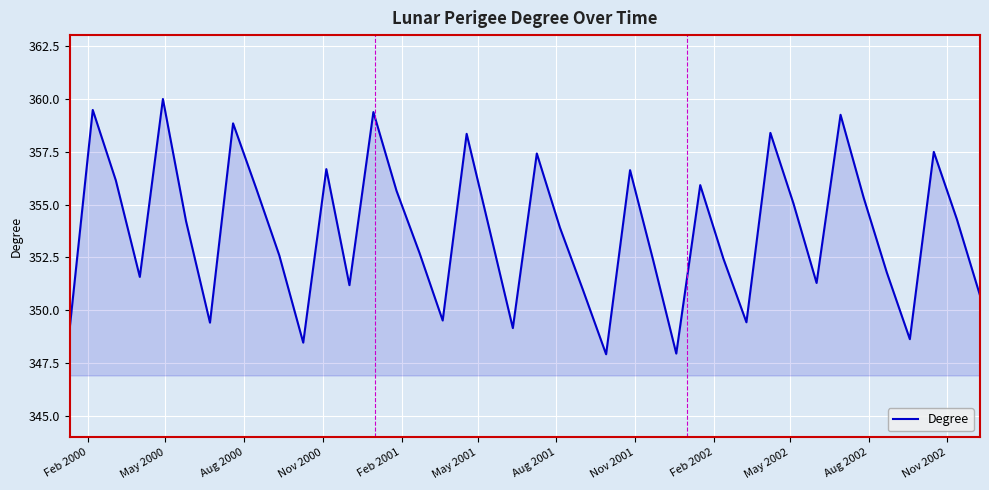

What is the greatest value displayed?

360.0